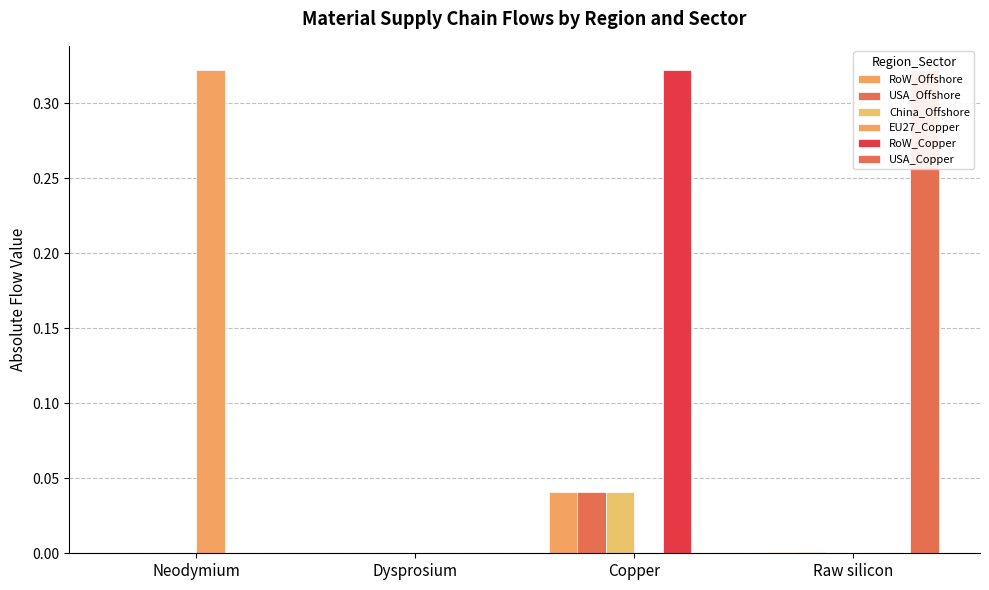

Which series has the largest range (max minus min)?

EU27_Copper